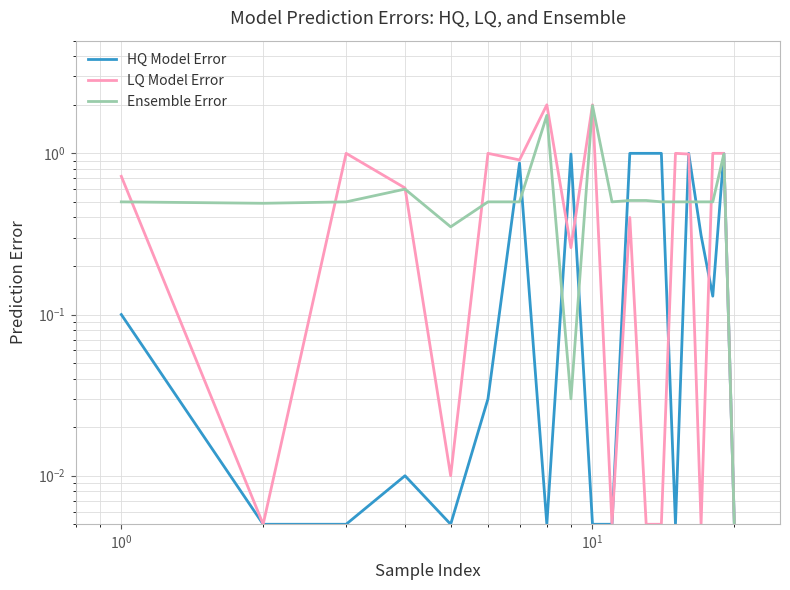

List the series in order of their peak value, highest first.

LQ Model Error, Ensemble Error, HQ Model Error